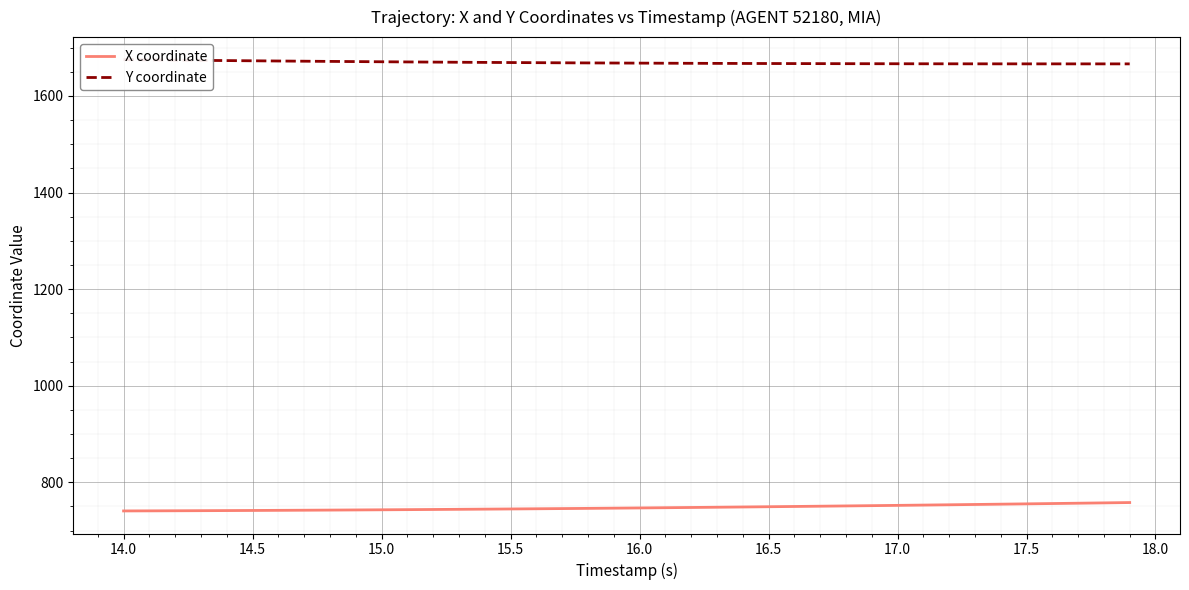

True or false: X coordinate and Y coordinate intersect in this chart.

False